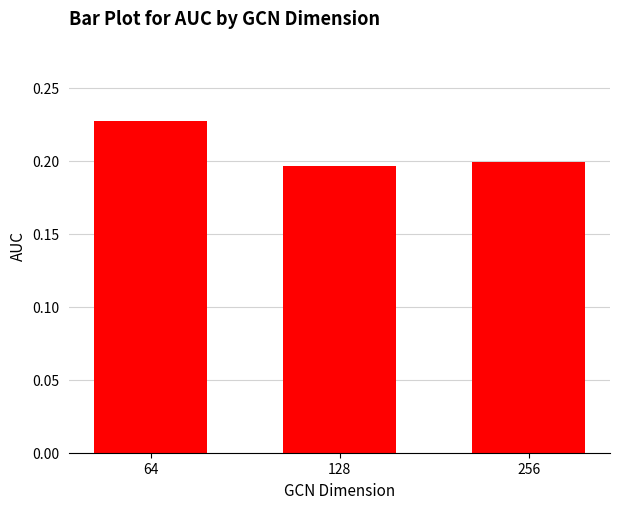

Which category has the highest value across all series?

64